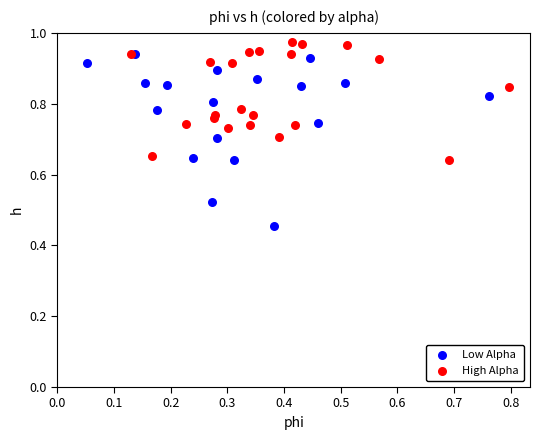

Which series has the widest spread of Y values?

Low Alpha